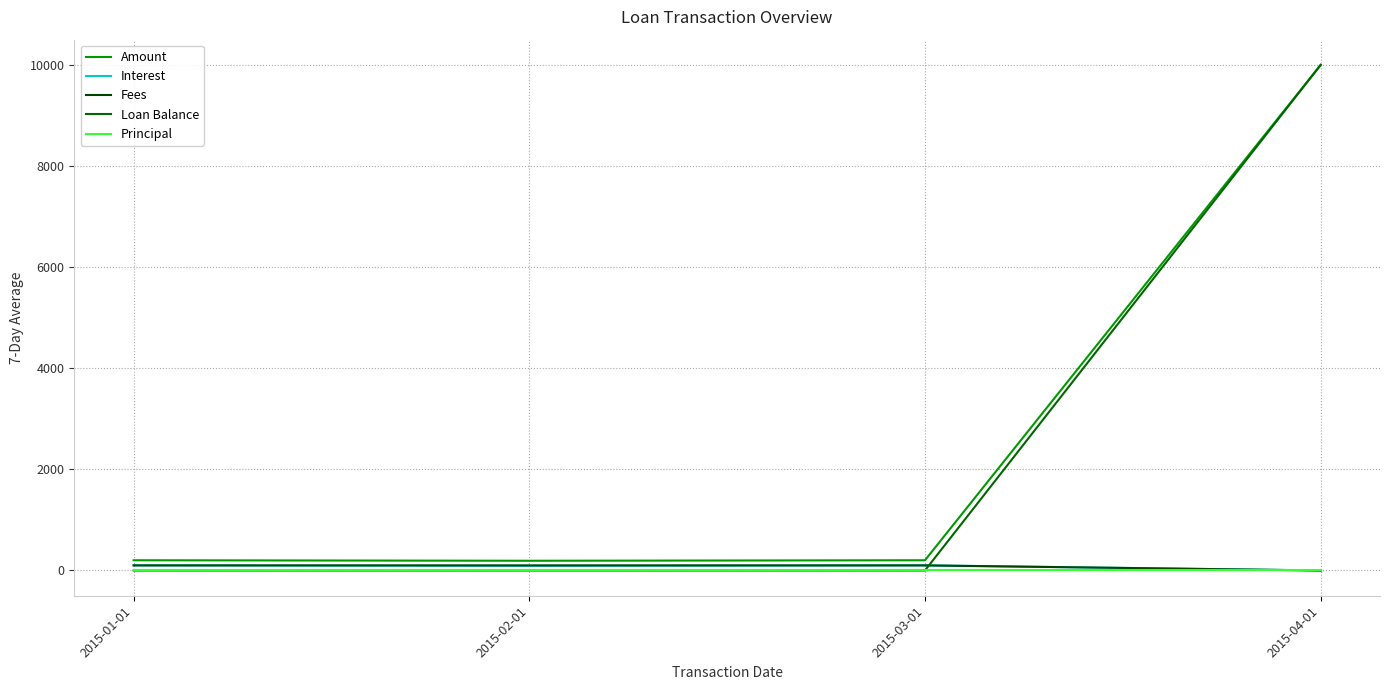

How many intersections are there between Loan Balance and Fees?

1